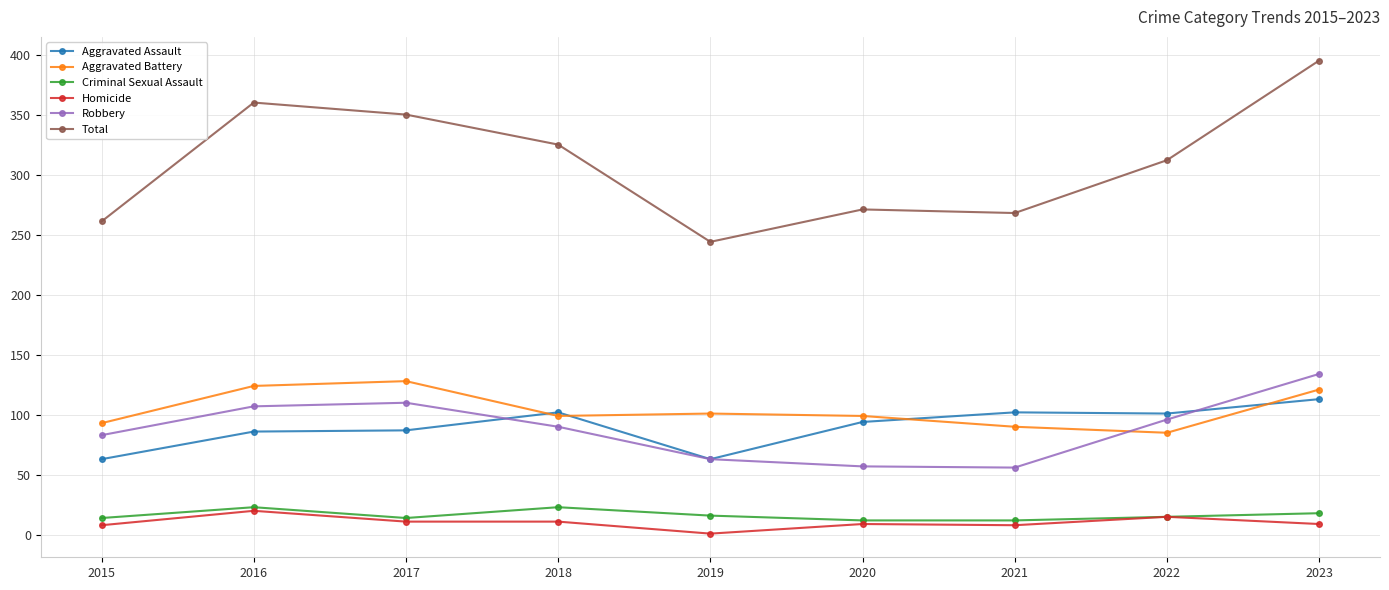

Which category has the lowest value across all series?

2019